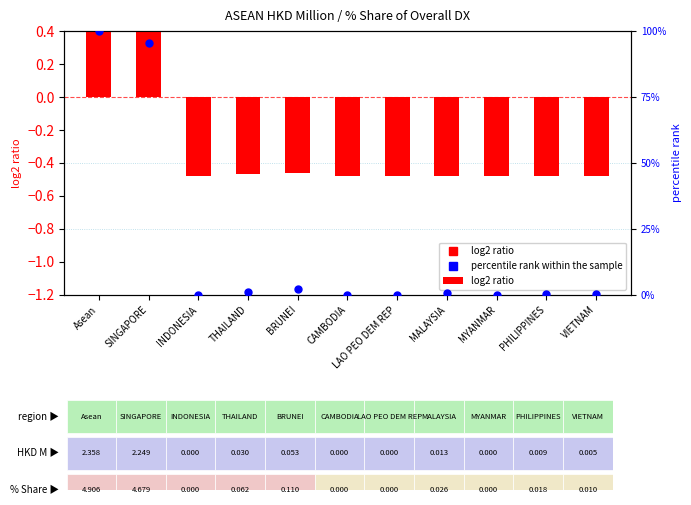

Is the value of log2 ratio at VIETNAM greater than the value of percentile rank within the sample at BRUNEI?

No